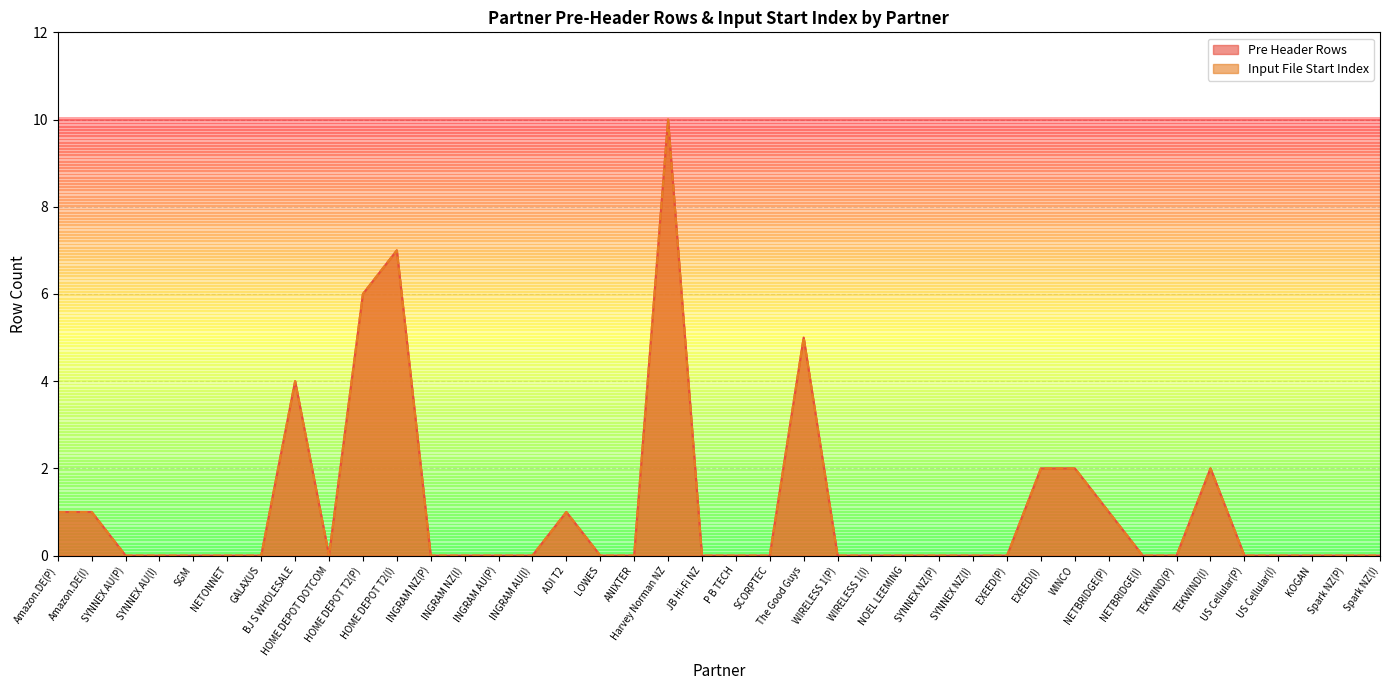

How many interior local valleys does the Pre Header Rows series have?

1